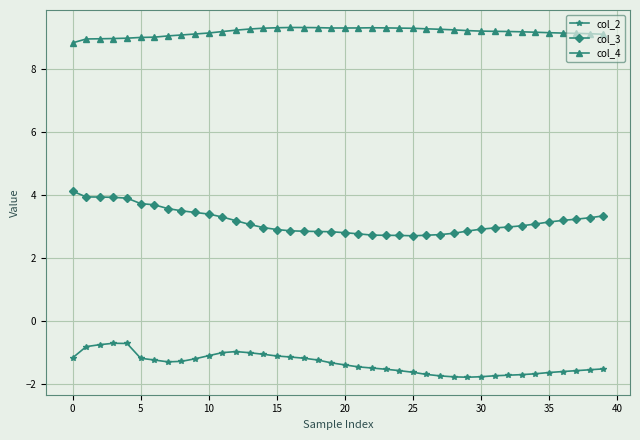

What is the difference between the maximum and minimum values in the col_2 series?

1.1